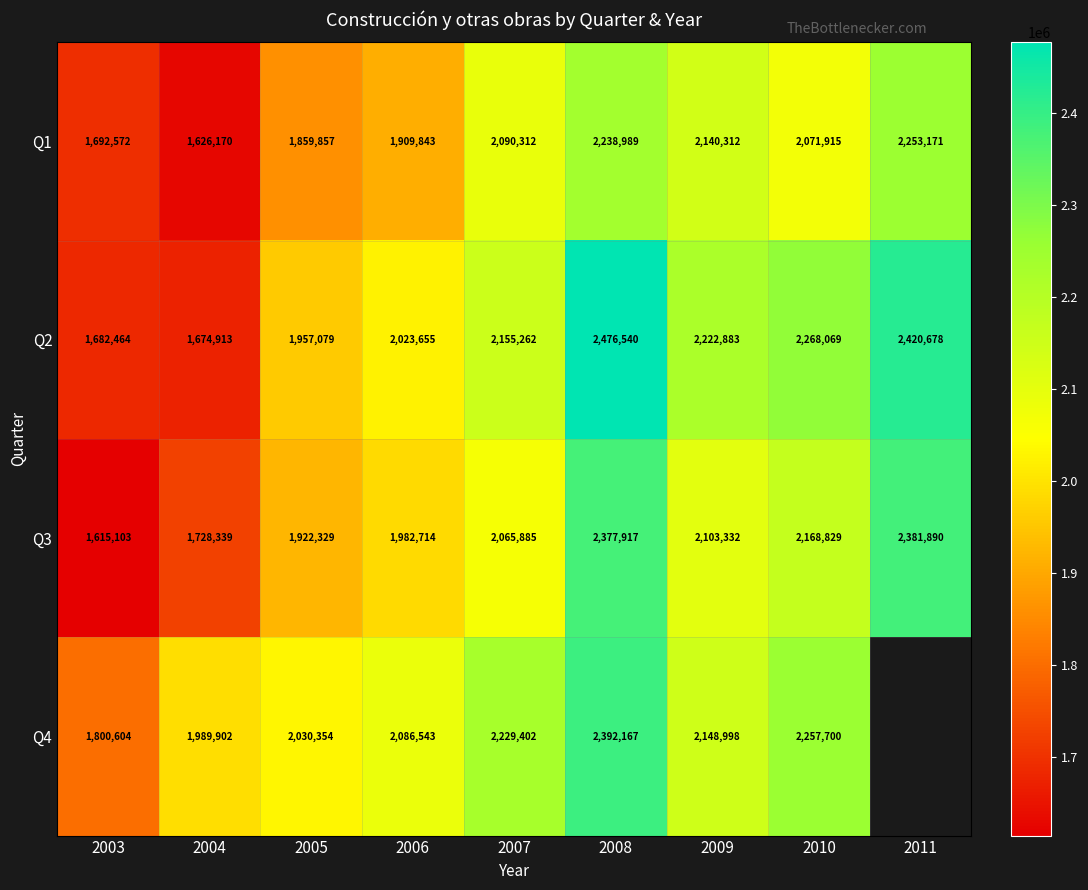

At which category does the chart reach its minimum across all series?

2003